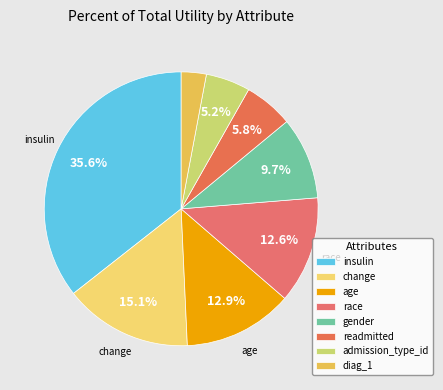

Does any single category account for the majority?

No